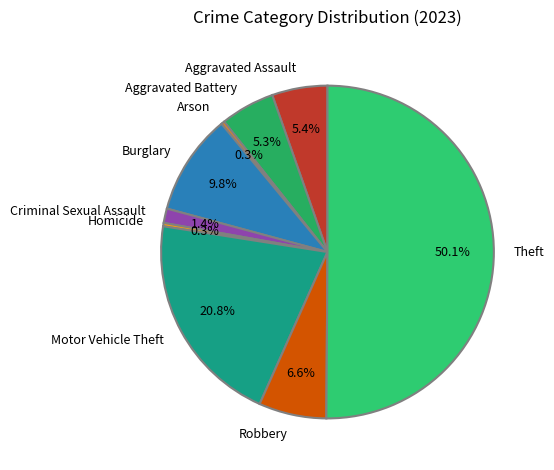

Does Arson account for over 50% of the chart?

No